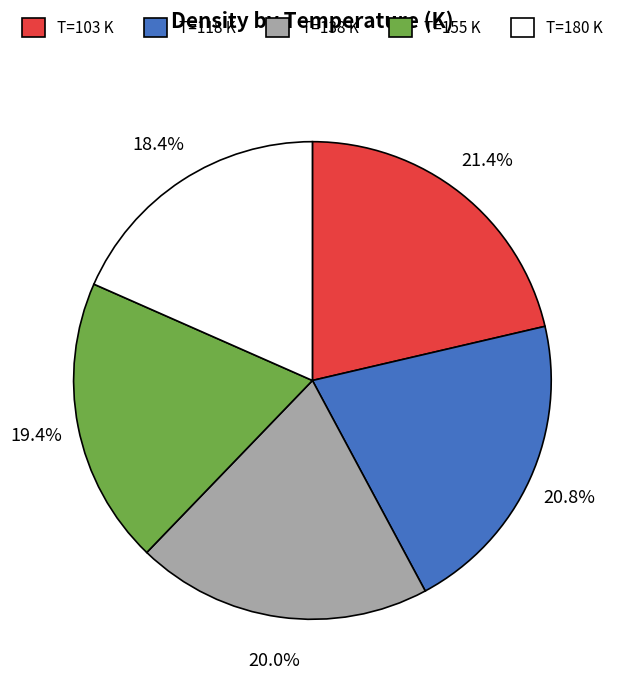

Does any single category account for the majority?

No